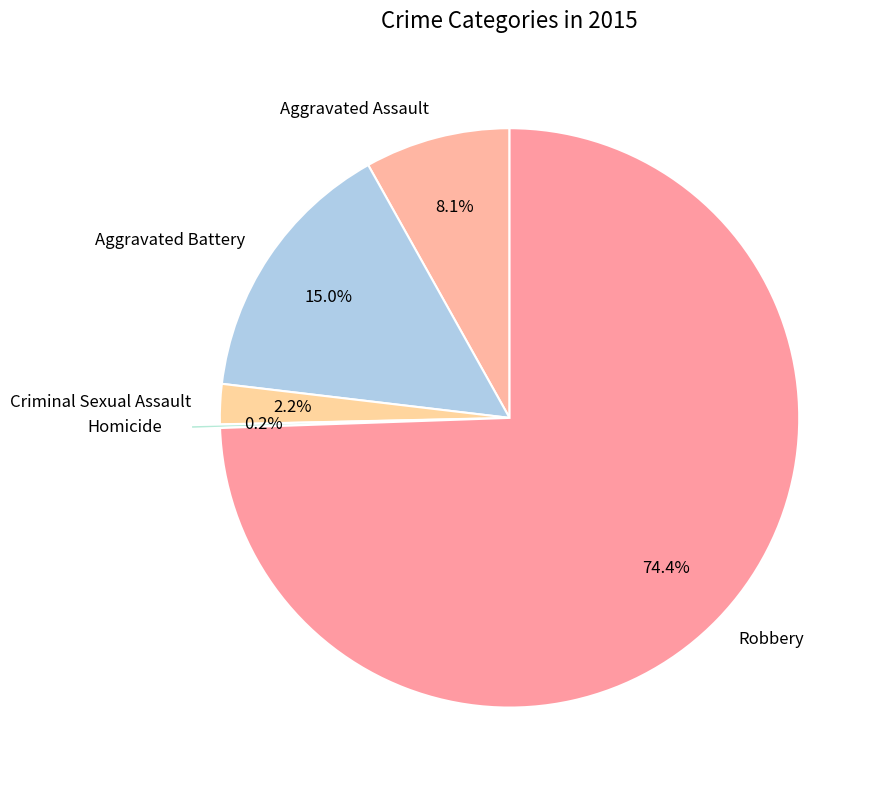

What percentage is NOT represented by Criminal Sexual Assault?

97.8%